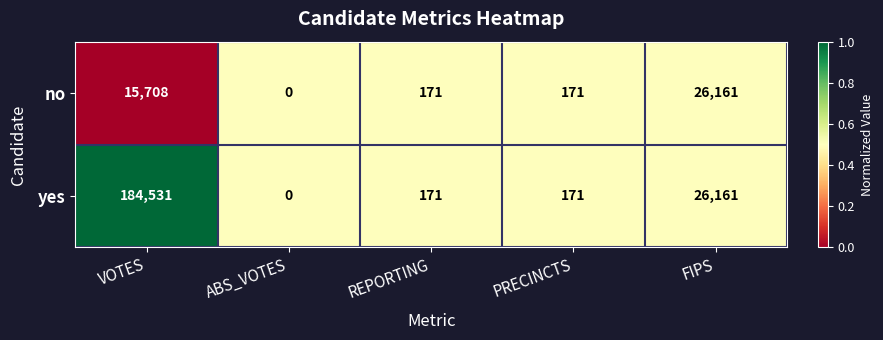

Reading left to right, transcribe all the data shown in this chart.

no: VOTES=15708	ABS_VOTES=0	REPORTING=171	PRECINCTS=171	FIPS=26161
yes: VOTES=184531	ABS_VOTES=0	REPORTING=171	PRECINCTS=171	FIPS=26161